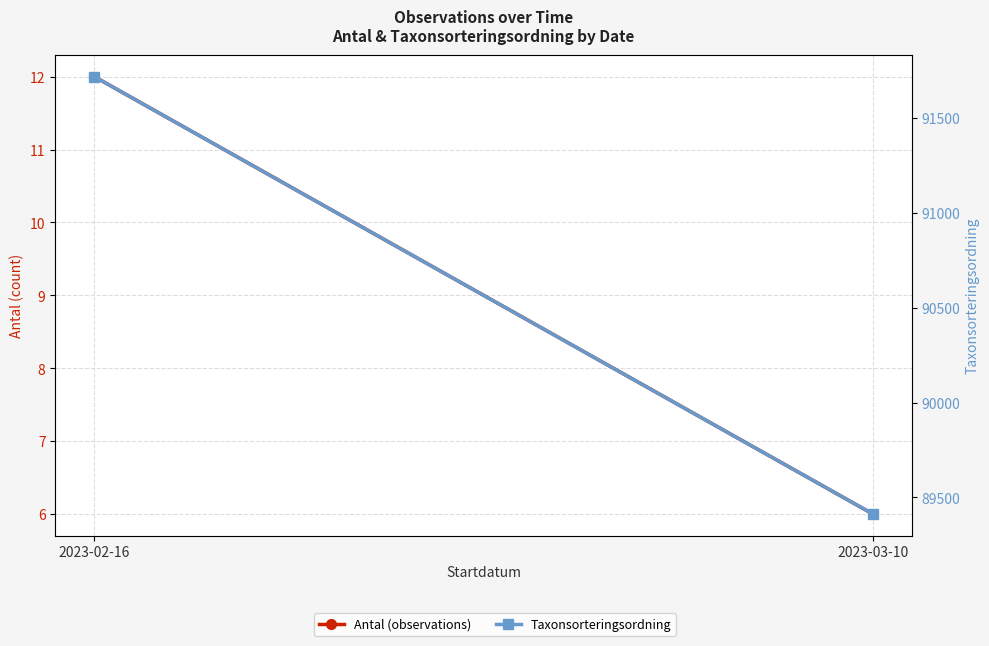

What is the average value of the Taxonsorteringsordning series?

90565.7